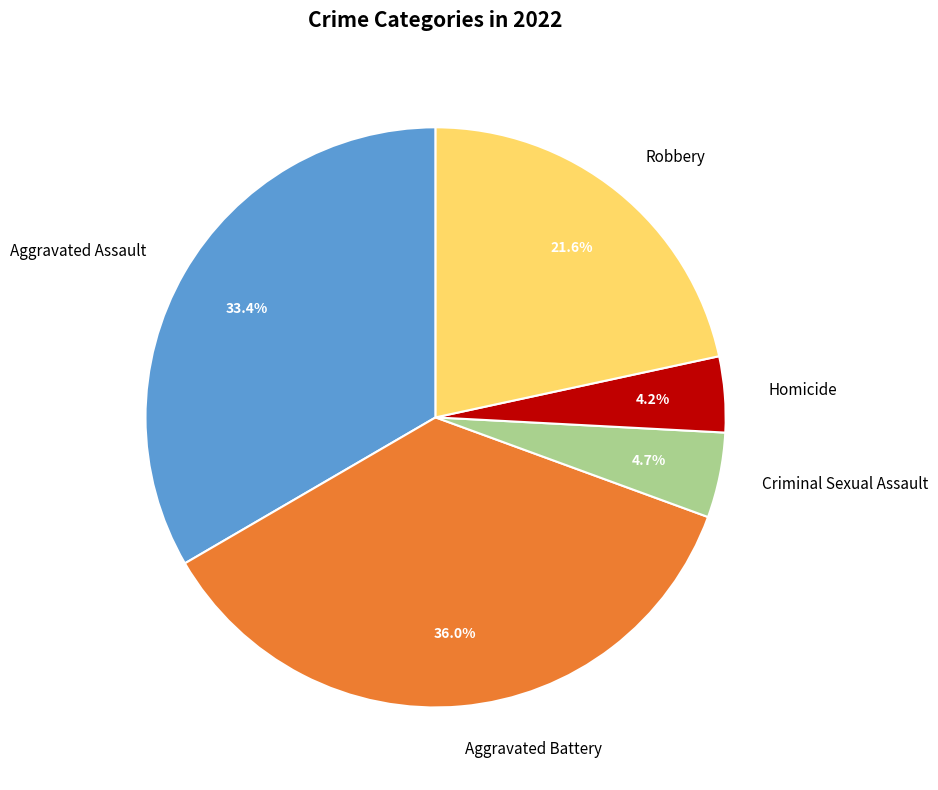

To the nearest percent, what percentage of the pie is Aggravated Battery?

36%